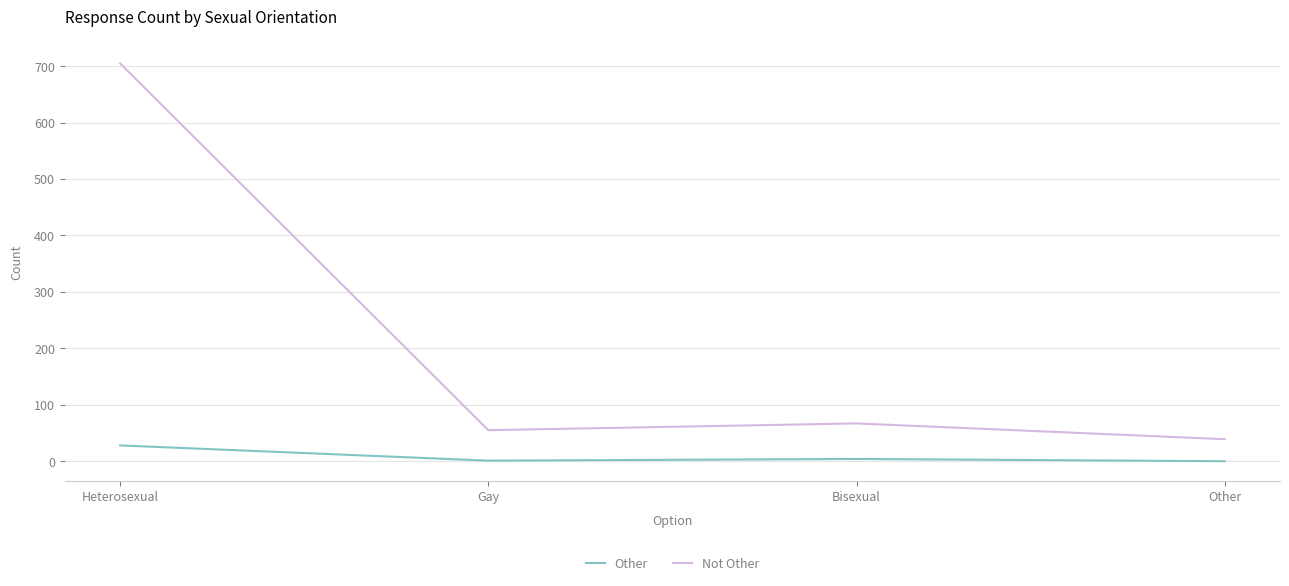

What is the difference between the maximum and minimum values in the Other series?

28